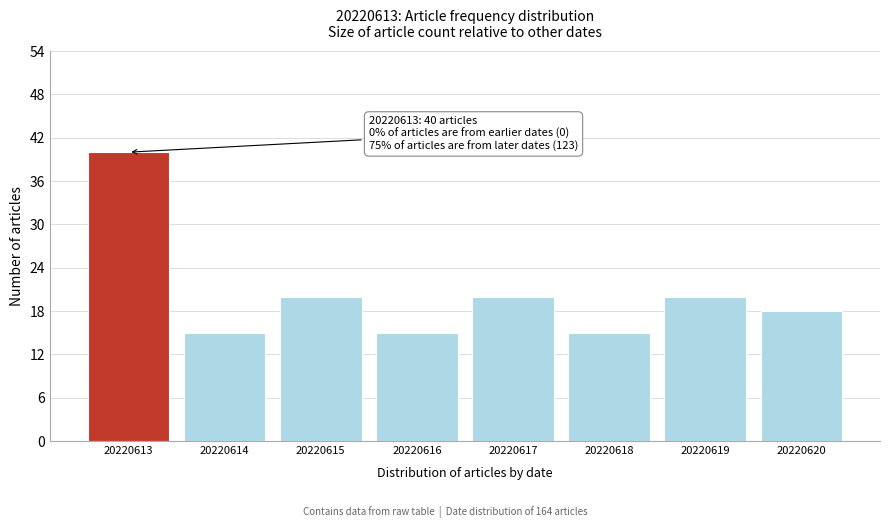

Reading left to right, transcribe all the data shown in this chart.

40	15	20	15	20	15	20	18